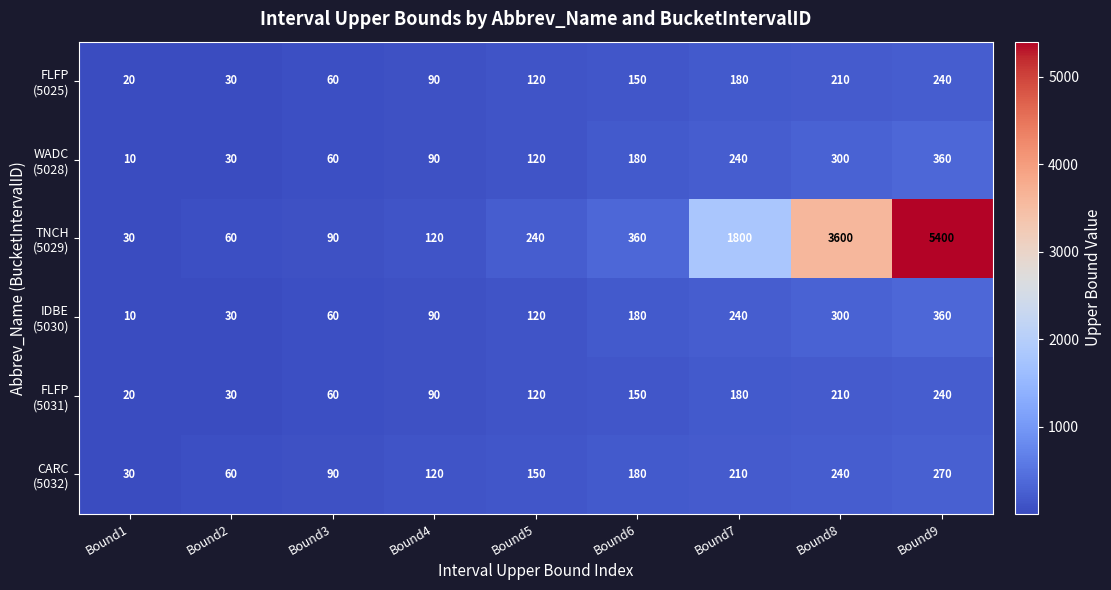

What is the greatest value displayed?

5400